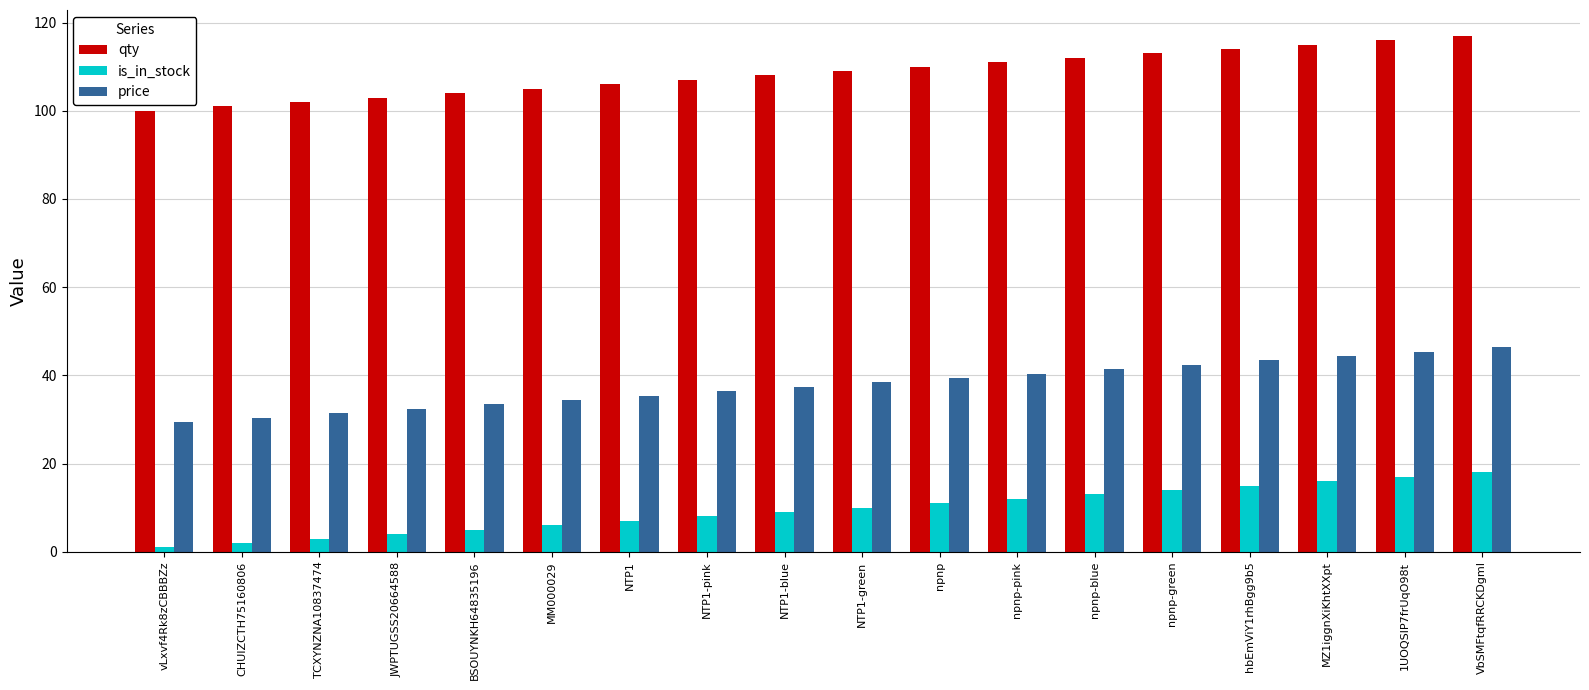

Rank the series by their average value, from highest to lowest.

qty, price, is_in_stock